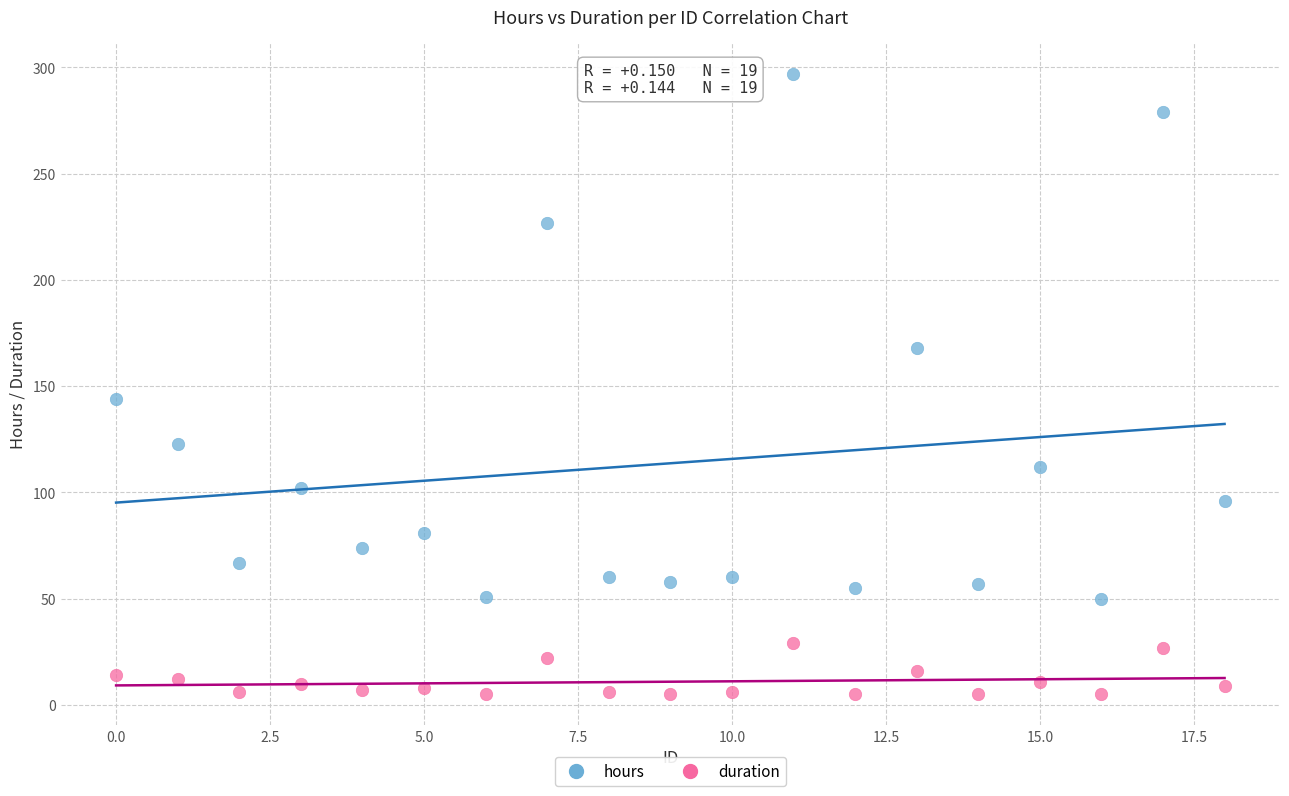

What are all the series names shown in the legend?

hours, duration